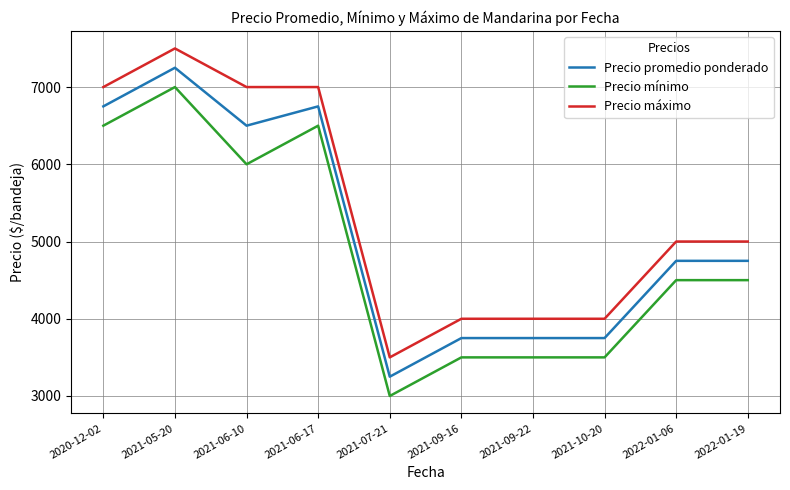

List the series in order of their overall mean, highest first.

Precio máximo, Precio promedio ponderado, Precio mínimo